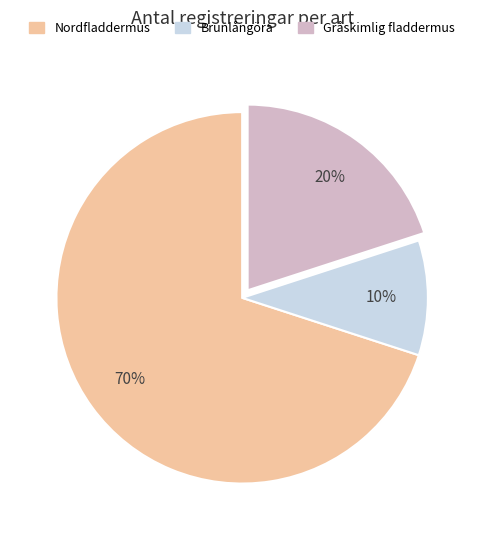

To the nearest percent, what is the difference between the largest and smallest slice percentages?

60%